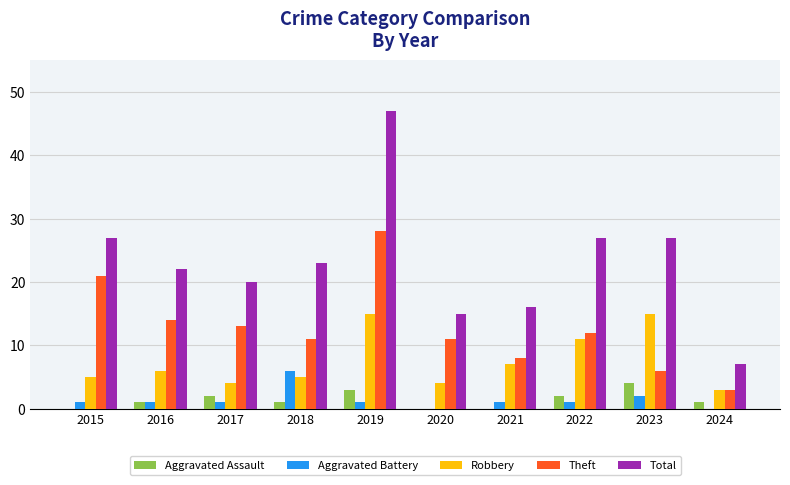

Reading left to right, transcribe all the data shown in this chart.

Aggravated Assault: 2015=0	2016=1	2017=2	2018=1	2019=3	2020=0	2021=0	2022=2	2023=4	2024=1
Aggravated Battery: 2015=1	2016=1	2017=1	2018=6	2019=1	2020=0	2021=1	2022=1	2023=2	2024=0
Robbery: 2015=5	2016=6	2017=4	2018=5	2019=15	2020=4	2021=7	2022=11	2023=15	2024=3
Theft: 2015=21	2016=14	2017=13	2018=11	2019=28	2020=11	2021=8	2022=12	2023=6	2024=3
Total: 2015=27	2016=22	2017=20	2018=23	2019=47	2020=15	2021=16	2022=27	2023=27	2024=7